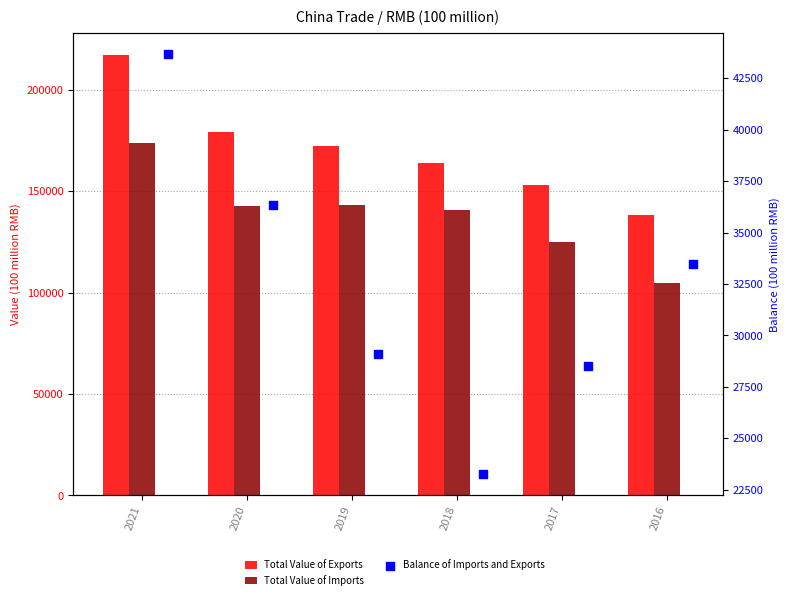

Which series reaches the minimum Y coordinate?

Balance of Imports and Exports